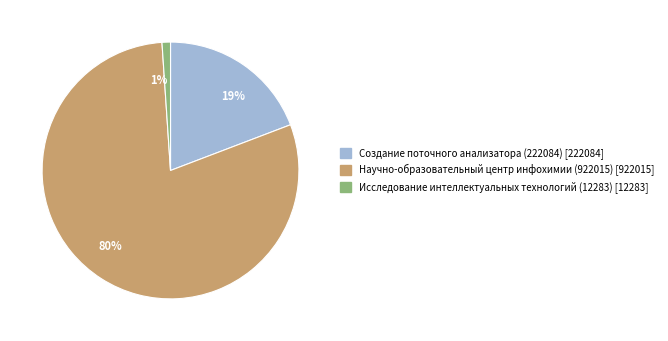

How many segments does this pie chart have?

3